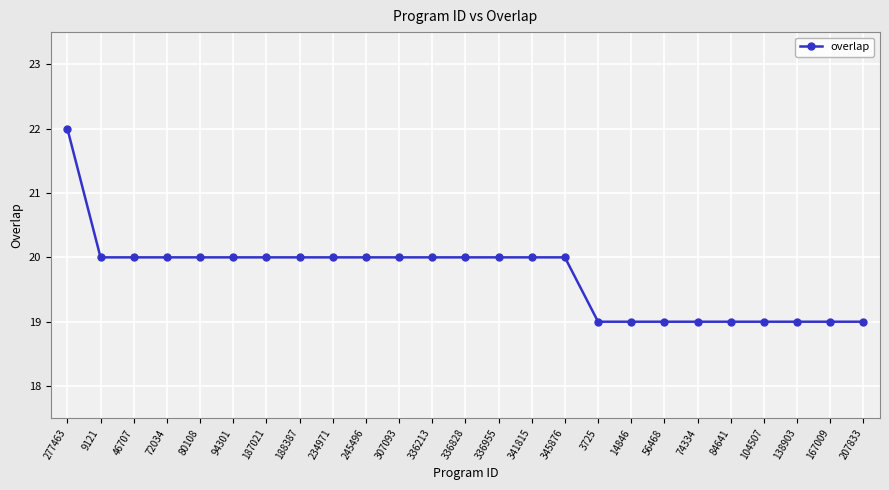

The chart shows a value of 6 at 245496. True or false?

False